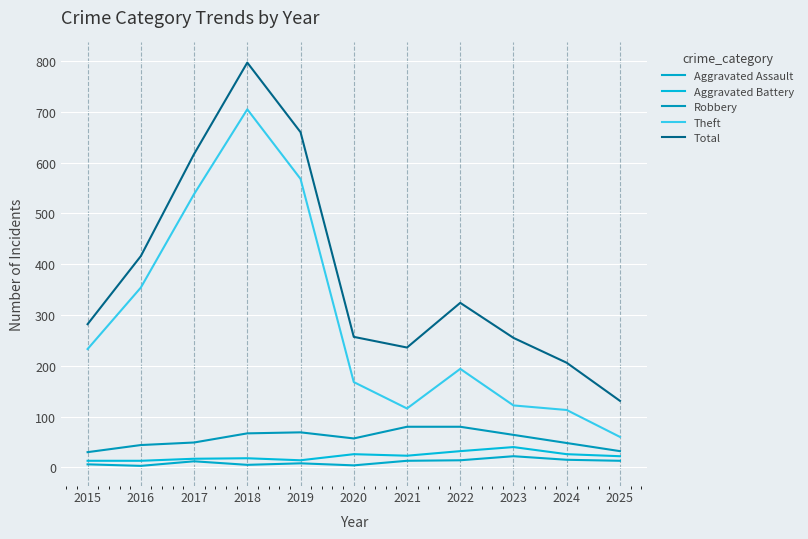

Which series changed the most between 2017 and 2021?

Theft